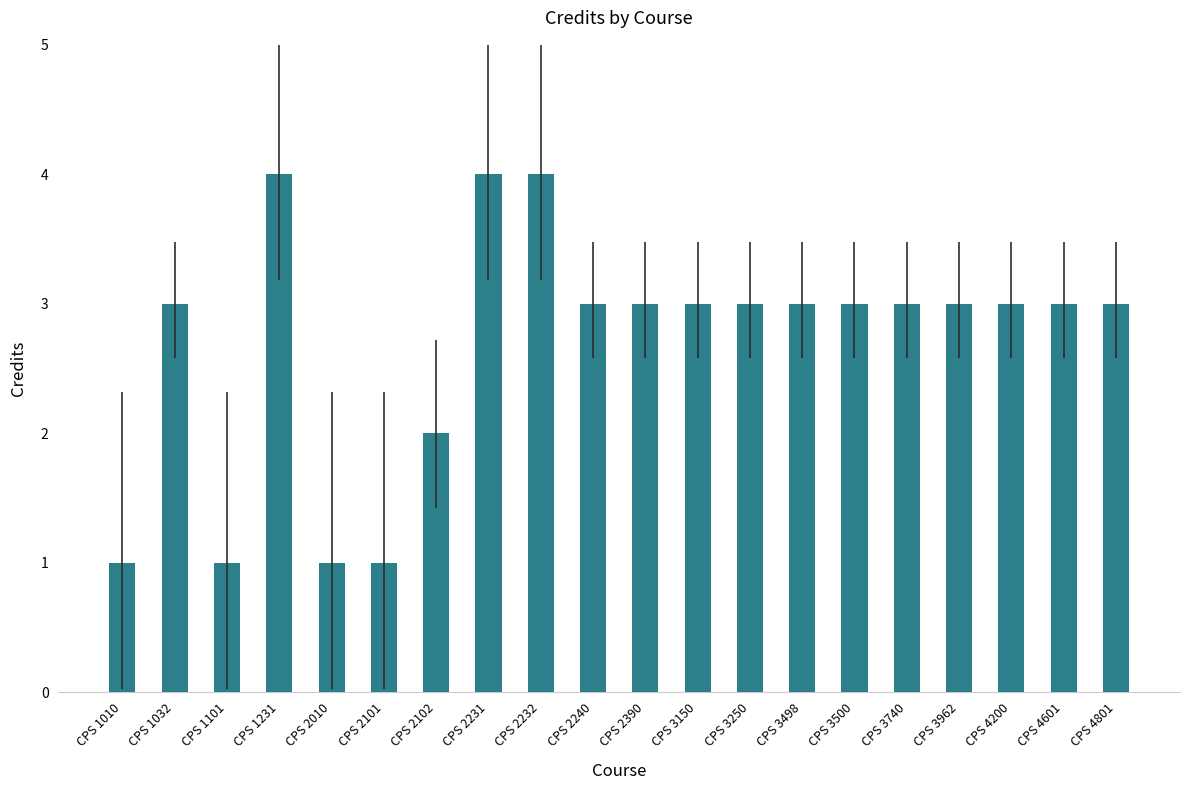

What is the maximum value shown in the chart?

4